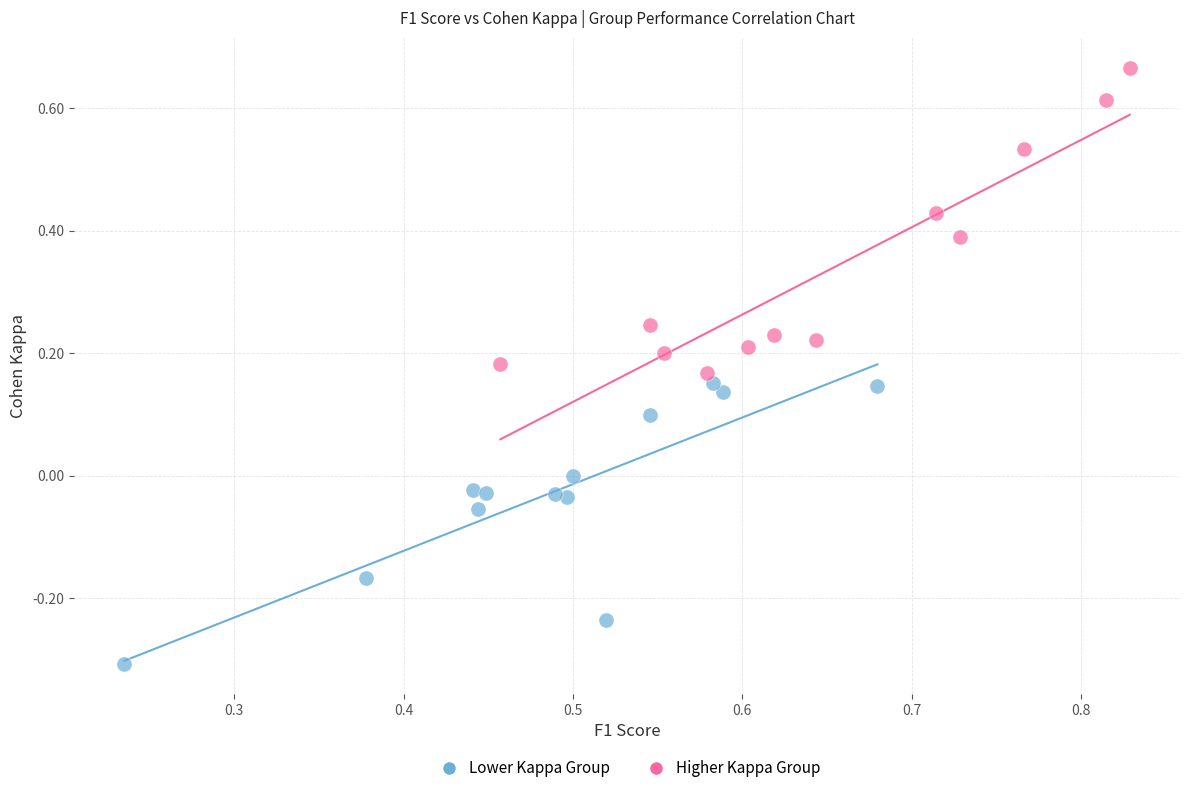

Which series contains the highest Y value?

Higher Kappa Group